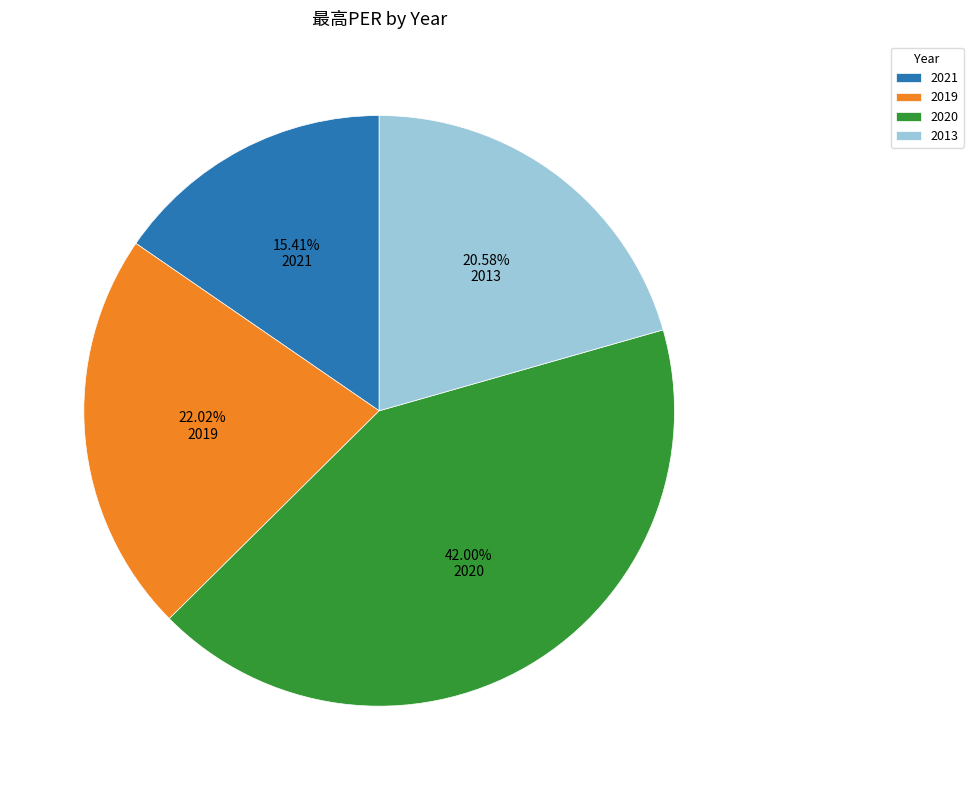

To the nearest percent, what is the difference between the 2021 and 2020 slice percentages?

27%